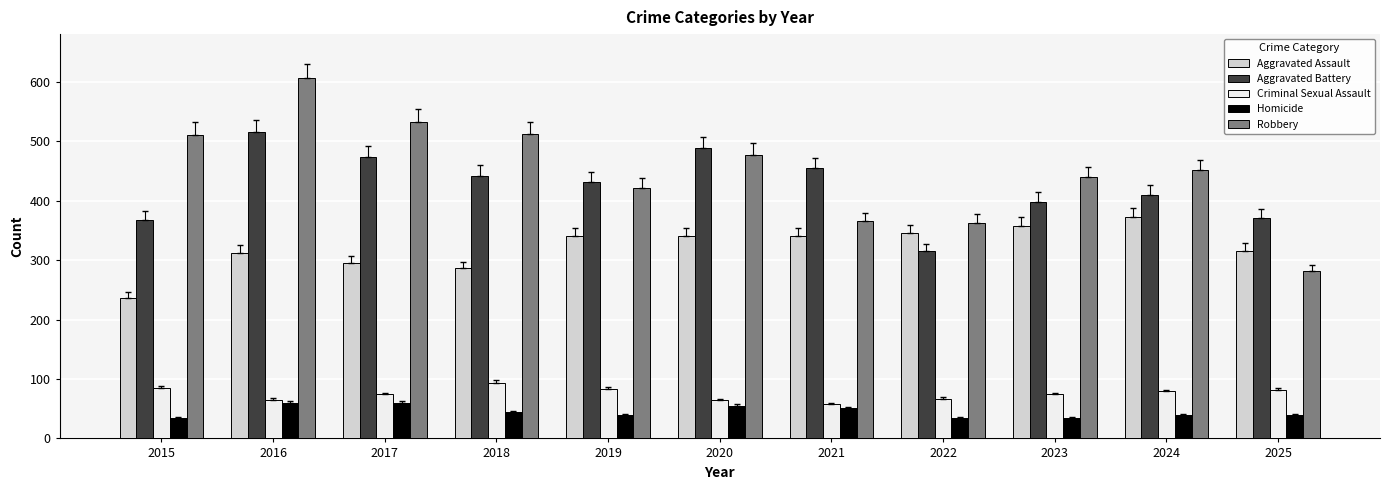

Does the chart contain any negative values?

No